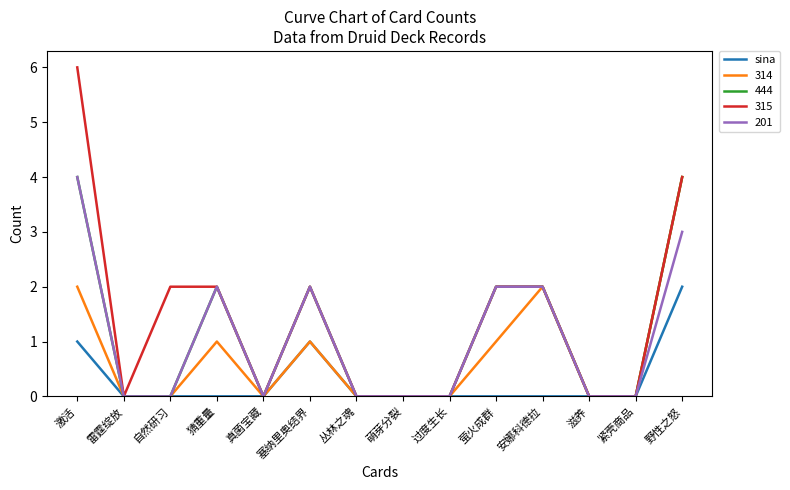

True or false: 201 has a value of 5 at 野性之怒.

False